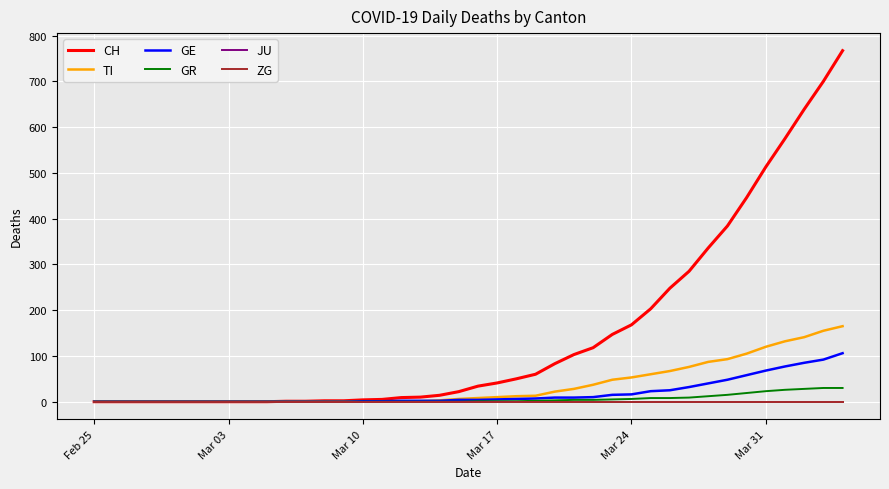

Does the chart have visible grid lines?

Yes